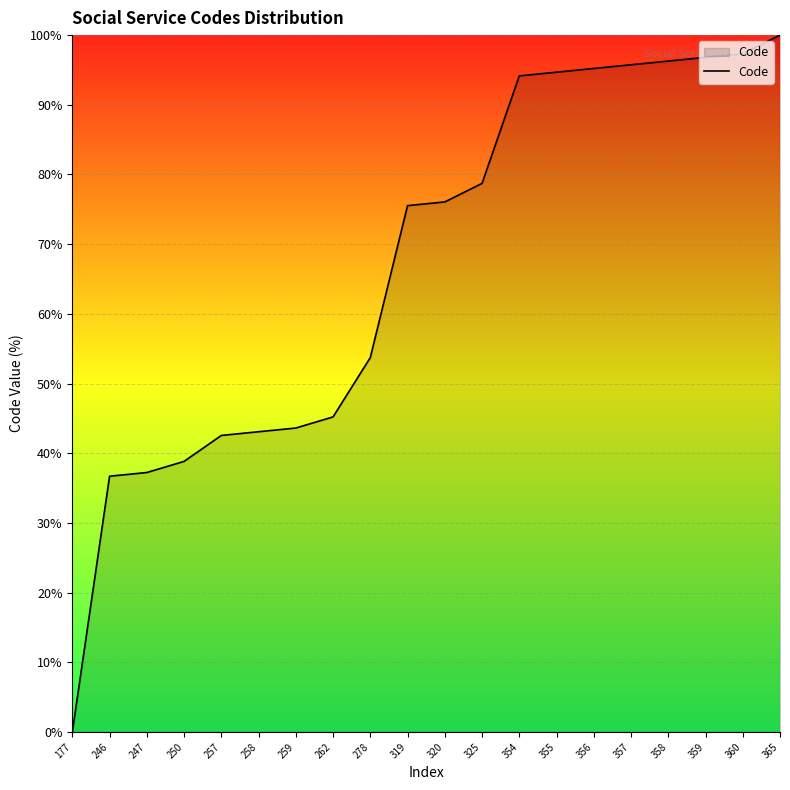

Read the value at 319.

75.5